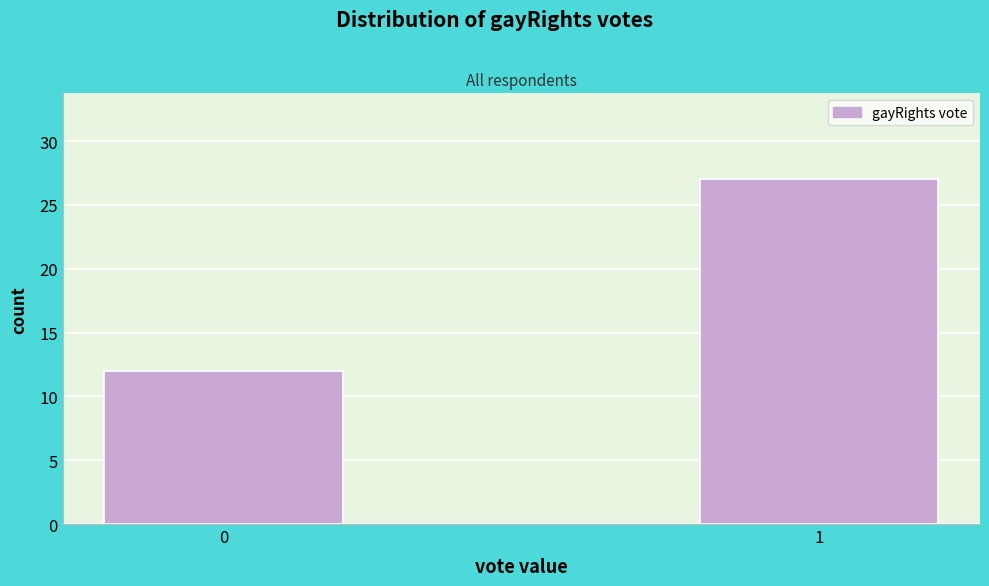

Reading right to left, transcribe all the data shown in this chart.

27	12